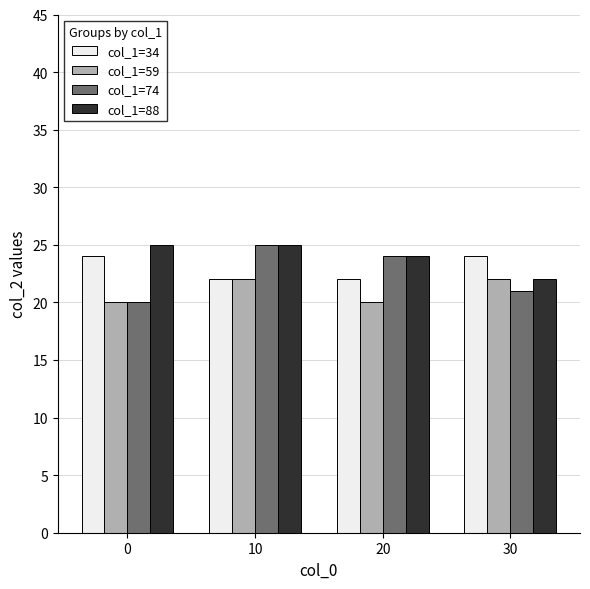

What is the difference between the second highest and minimum values in the col_1=59 series?

2